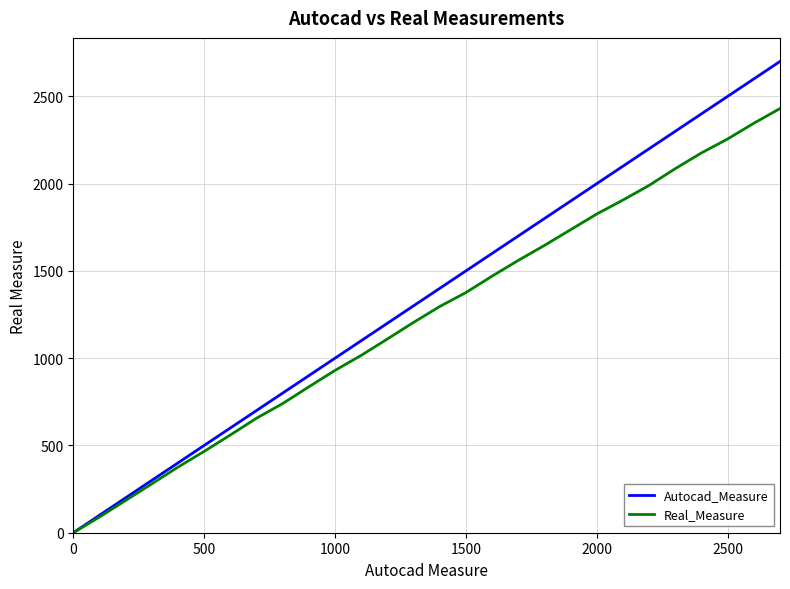

List the series in order of their overall mean, highest first.

Autocad_Measure, Real_Measure